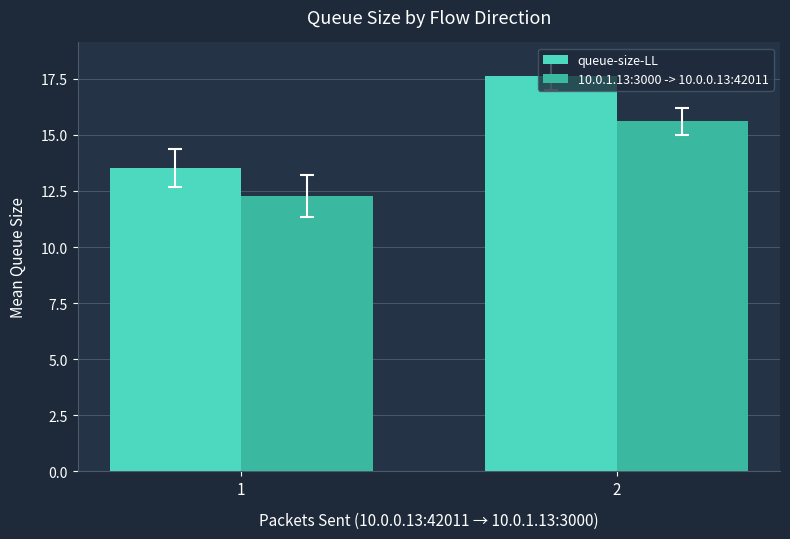

At which category is the sum across all series the highest?

2